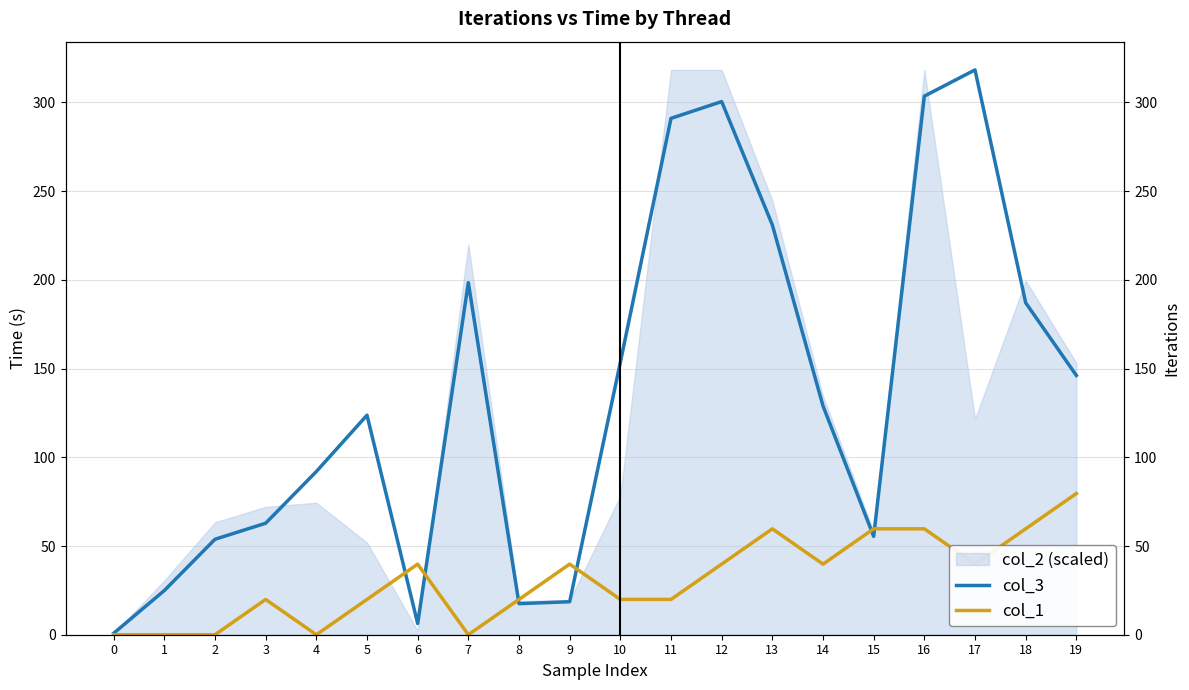

At how many categories does at least one series exceed 77?

12